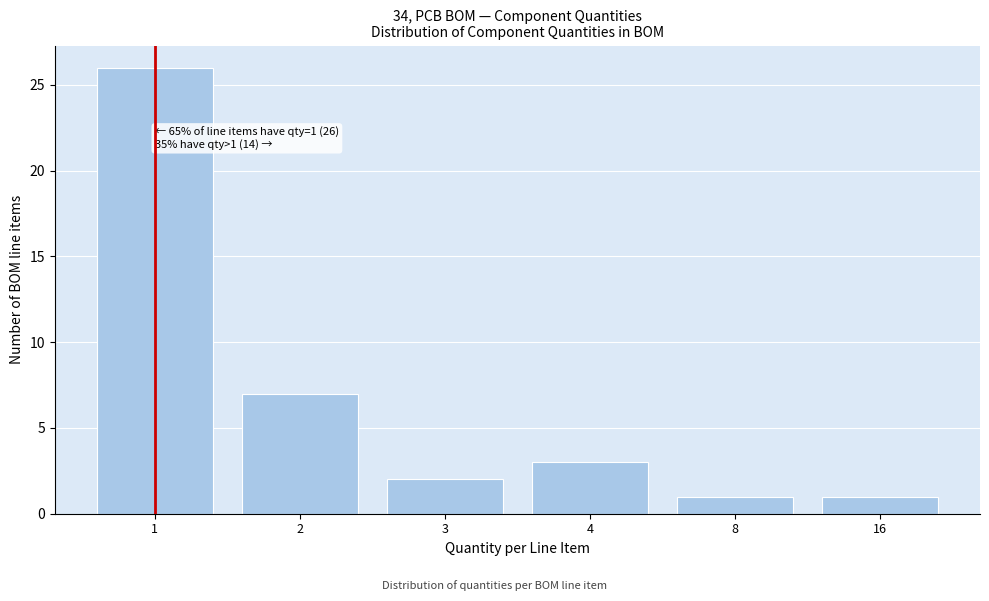

Reading left to right, what are all the values shown in this chart?

26	7	2	3	1	1